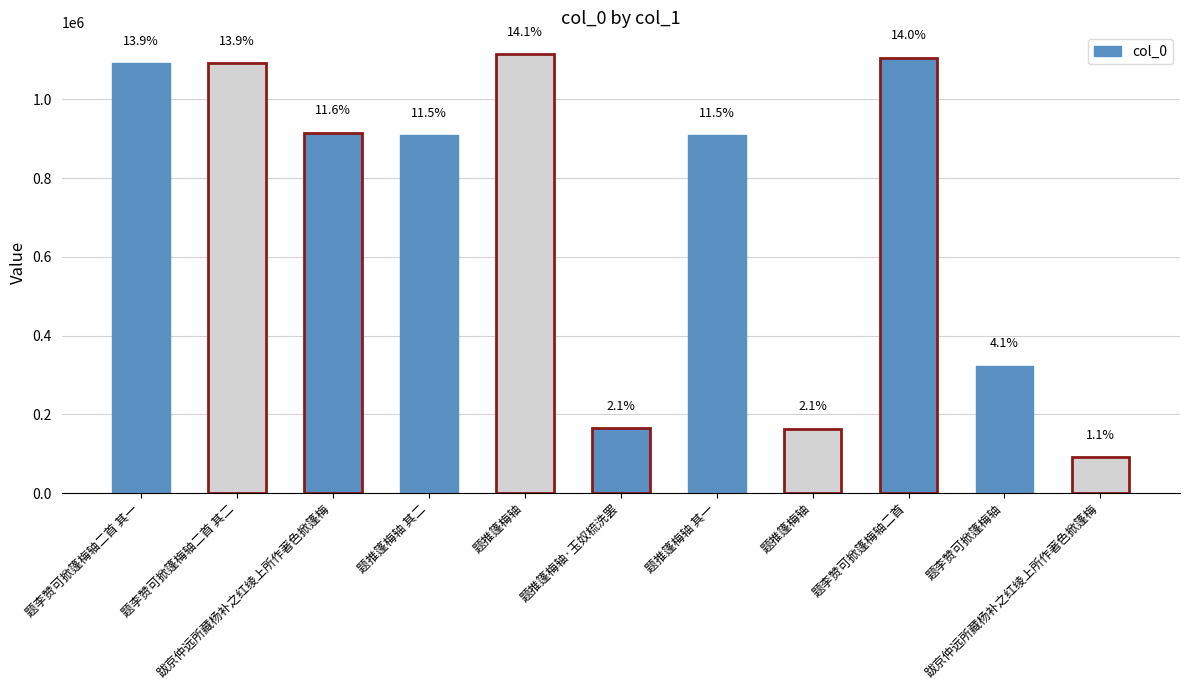

Rank the categories by value from lowest to highest.

跋京仲远所藏杨补之红绫上所作著色掀篷梅, 题推篷梅轴, 题推篷梅轴·玉奴梳洗罢, 题李赞可掀篷梅轴, 题推篷梅轴 其一, 题推篷梅轴 其二, 跋京仲远所藏杨补之红绫上所作著色掀篷梅, 题李赞可掀篷梅轴二首 其一, 题李赞可掀篷梅轴二首 其二, 题李赞可掀篷梅轴二首, 题推篷梅轴